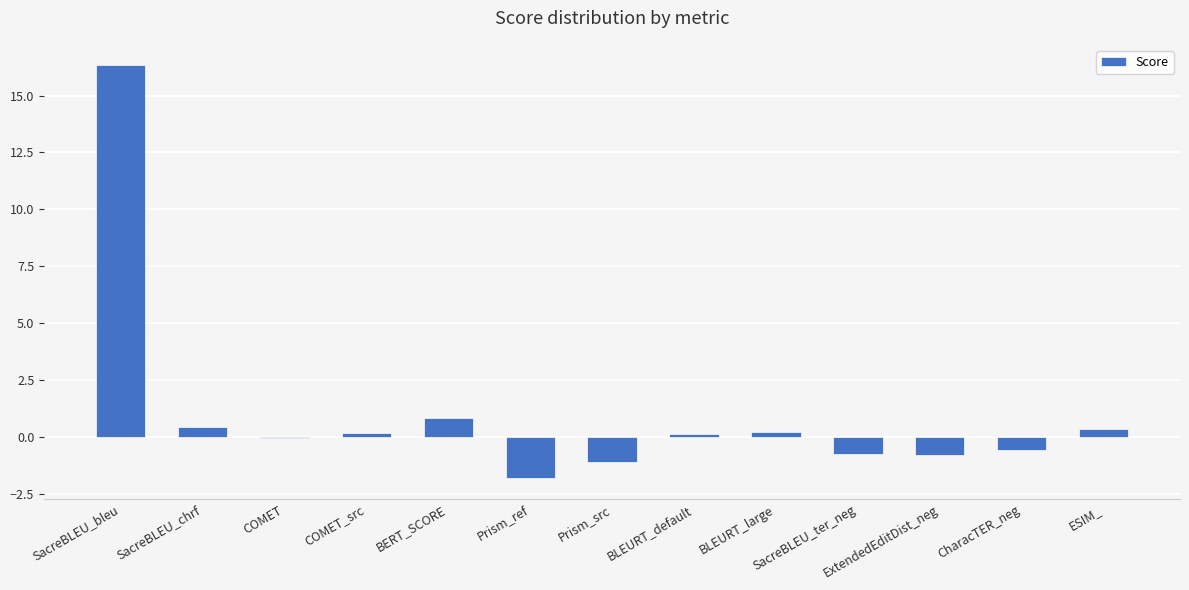

Where is the data nearest to the value 7?

BERT_SCORE